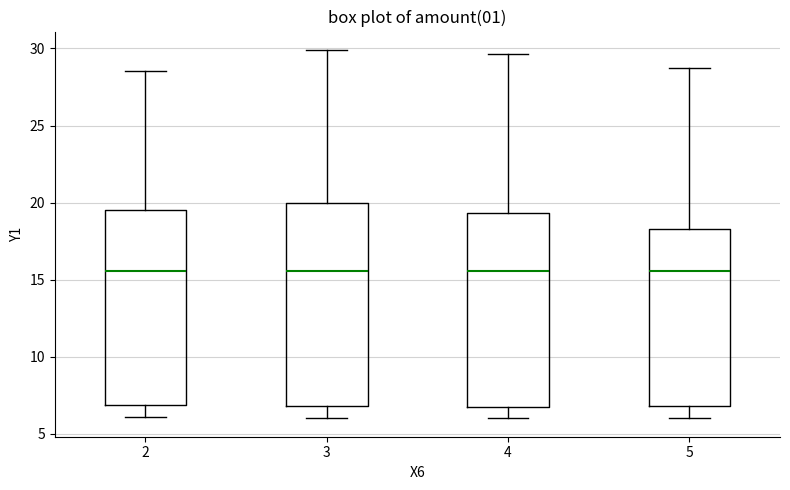

Where does the lower whisker of the box at x = 2 end on the y-axis? The values are not printed on the chart, so give them approximately, as read against the axis.

6.0